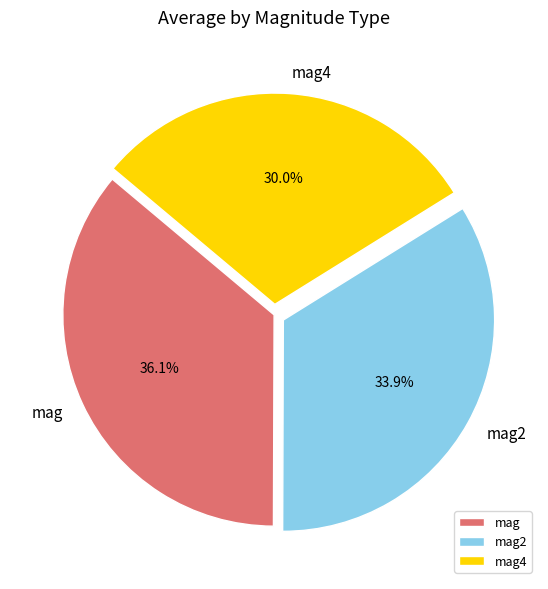

Combined, do mag2 and mag4 account for over 50%?

Yes